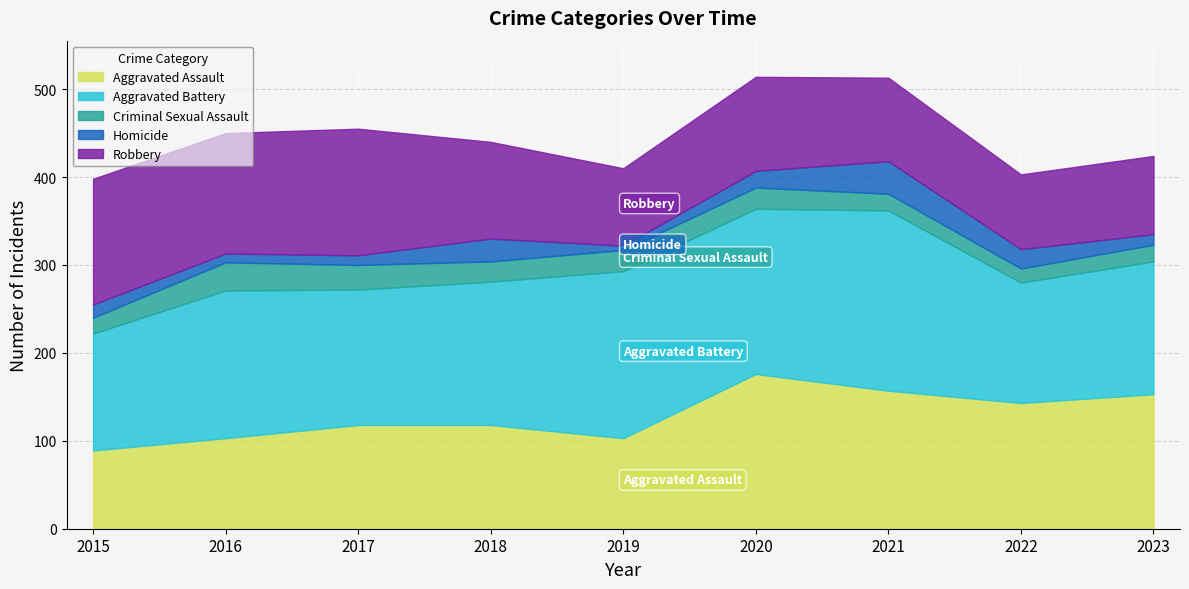

List the labels in order of Aggravated Assault value, largest first.

2020, 2021, 2023, 2022, 2017, 2018, 2016, 2019, 2015